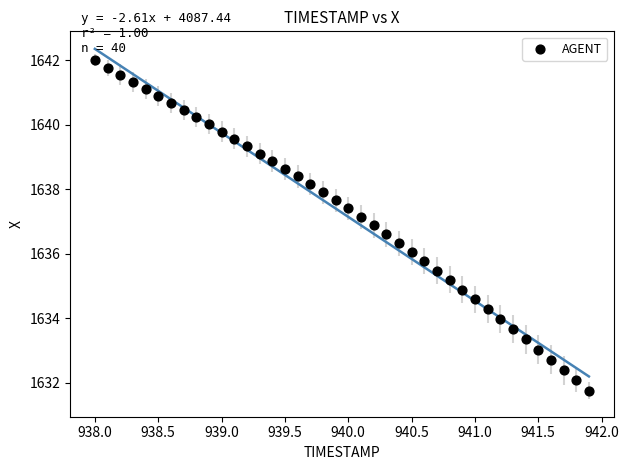

What is the range of X values (max minus min)?

3.9